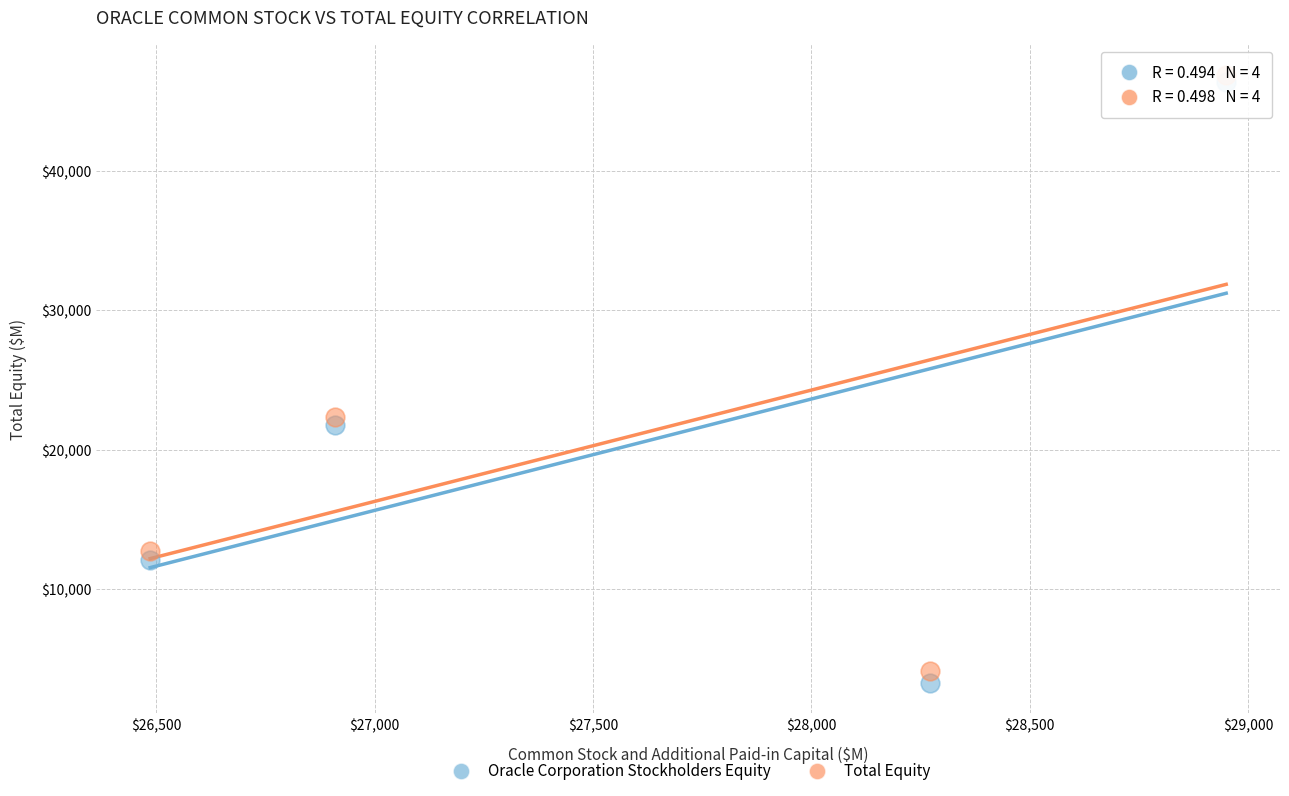

Across all series, what Y value is closest to 25079?

22363